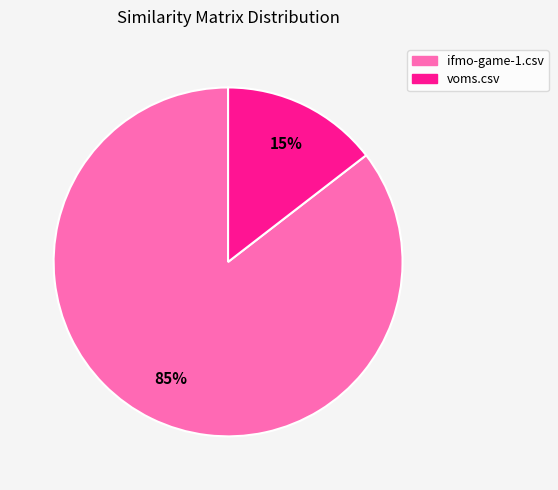

Which has a higher value, voms.csv or ifmo-game-1.csv?

ifmo-game-1.csv